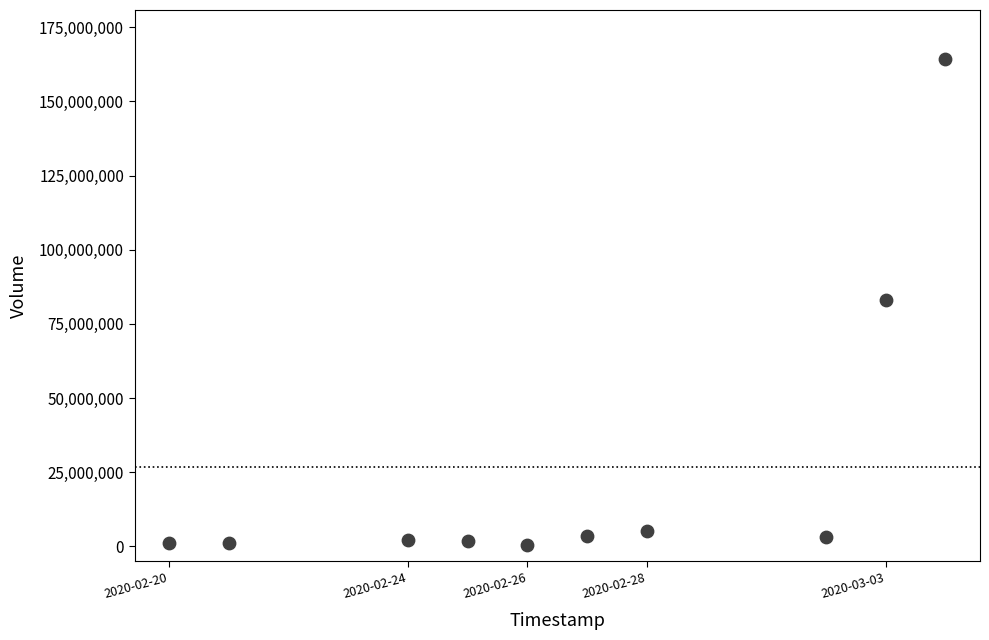

What is the average Y value?

26587490